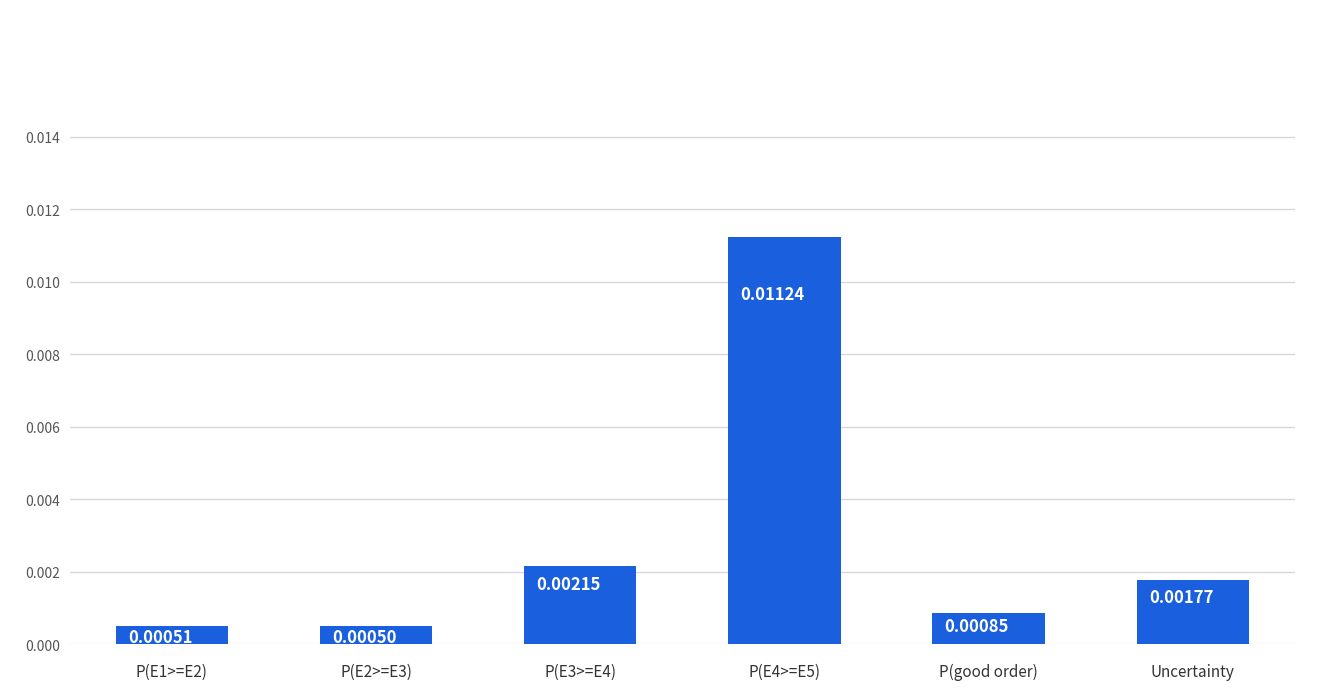

List the labels in order of value, largest first.

P(E4>=E5), P(E3>=E4), Uncertainty, P(good order), P(E1>=E2), P(E2>=E3)